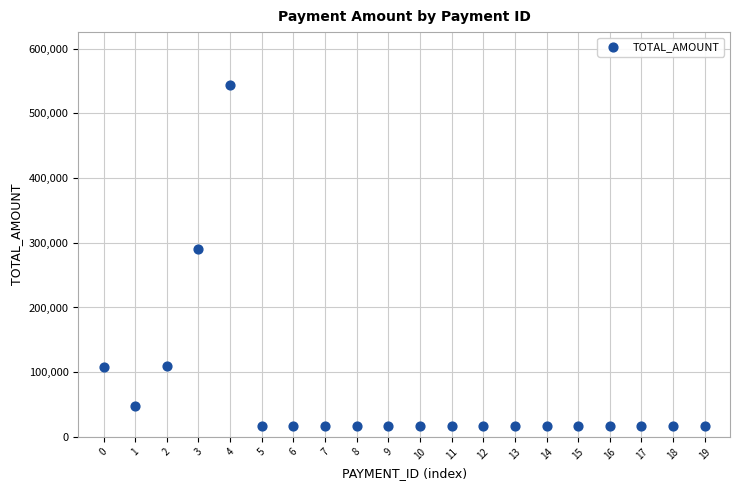

What Y value in the scatter plot is closest to 280500?

290000